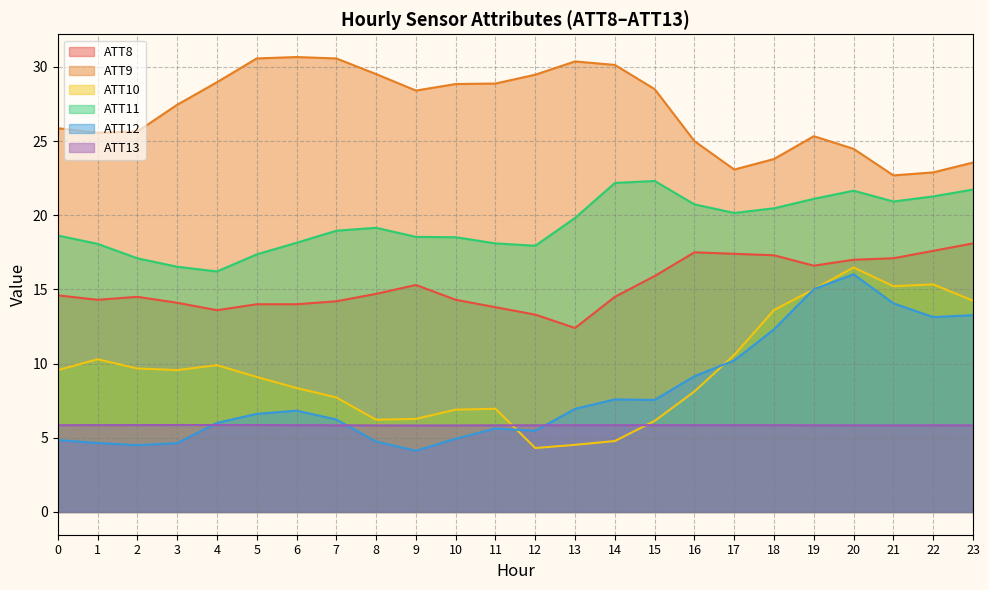

Reading right to left, list all the values displayed in this chart.

ATT8: 18.1	17.6	17.1	17.0	16.6	17.3	17.4	17.5	15.9	14.5	12.4	13.3	13.8	14.3	15.3	14.7	14.2	14.0	14.0	13.6	14.1	14.5	14.3	14.6
ATT9: 23.6	22.9	22.7	24.5	25.3	23.8	23.1	25.0	28.5	30.1	30.4	29.5	28.9	28.8	28.4	29.5	30.6	30.7	30.6	29.0	27.4	25.6	25.6	25.9
ATT10: 14.2	15.3	15.2	16.5	15.0	13.6	10.6	8.1	6.1	4.8	4.5	4.3	7.0	6.9	6.3	6.2	7.7	8.4	9.1	9.9	9.6	9.7	10.3	9.6
ATT11: 21.7	21.3	20.9	21.7	21.1	20.5	20.2	20.7	22.3	22.2	19.8	17.9	18.1	18.5	18.5	19.2	19.0	18.1	17.4	16.2	16.5	17.1	18.1	18.6
ATT12: 13.3	13.1	14.1	16.0	15.0	12.3	10.2	9.2	7.5	7.6	7.0	5.5	5.6	4.9	4.1	4.7	6.2	6.8	6.6	6.0	4.6	4.5	4.6	4.8
ATT13: 5.8	5.8	5.8	5.8	5.8	5.8	5.8	5.9	5.9	5.8	5.8	5.8	5.8	5.8	5.8	5.8	5.8	5.9	5.9	5.9	5.9	5.9	5.9	5.8